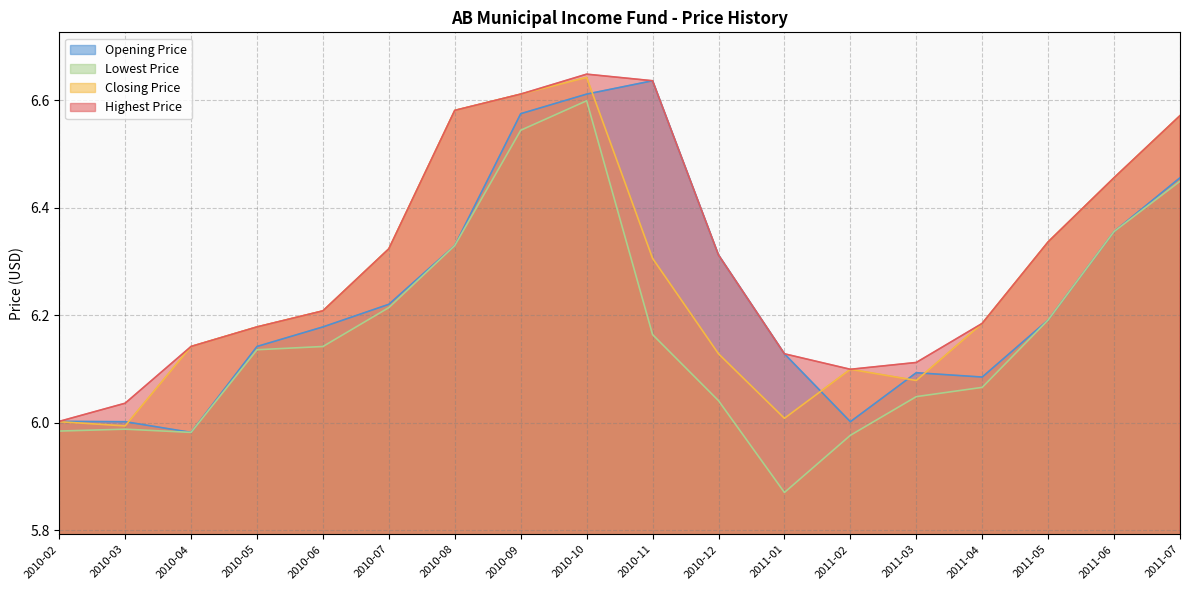

What is the total value across all series at 2010-05?

24.6